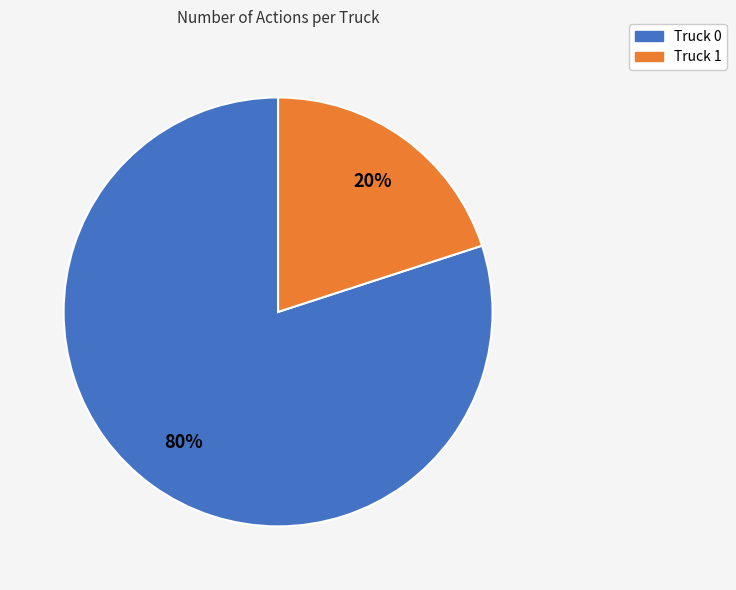

To the nearest percent, what percentage of the pie is Truck 0?

80%